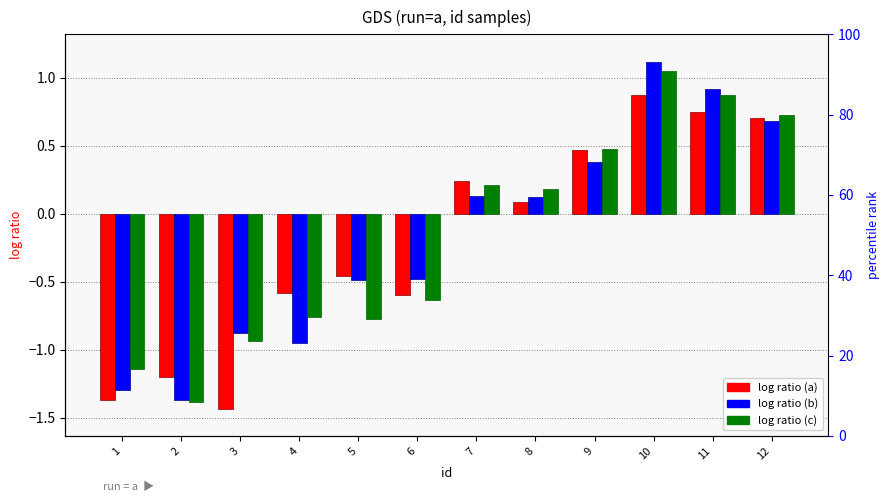

What value does the c series have at 4?

-0.8